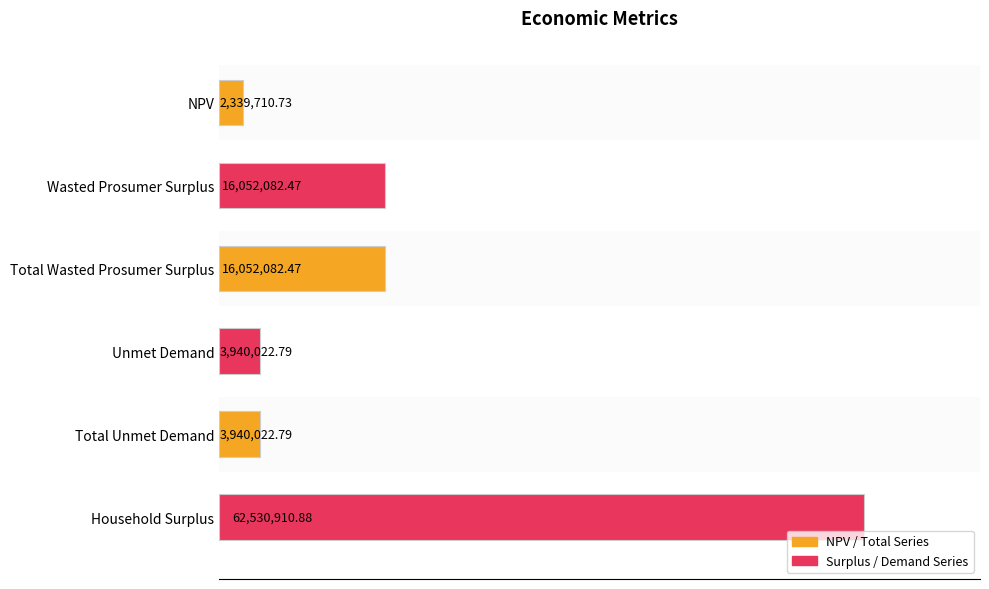

What is the difference between the maximum and minimum values?

60191200.1